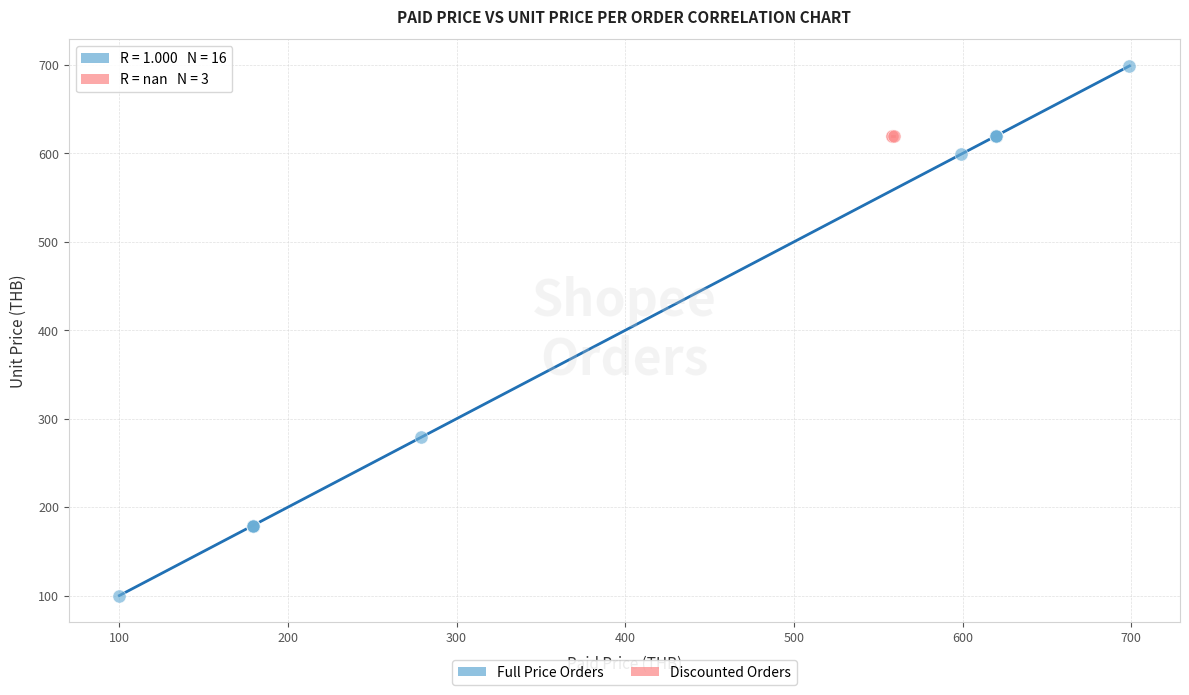

Which series reaches the minimum Y coordinate?

Full Price Orders